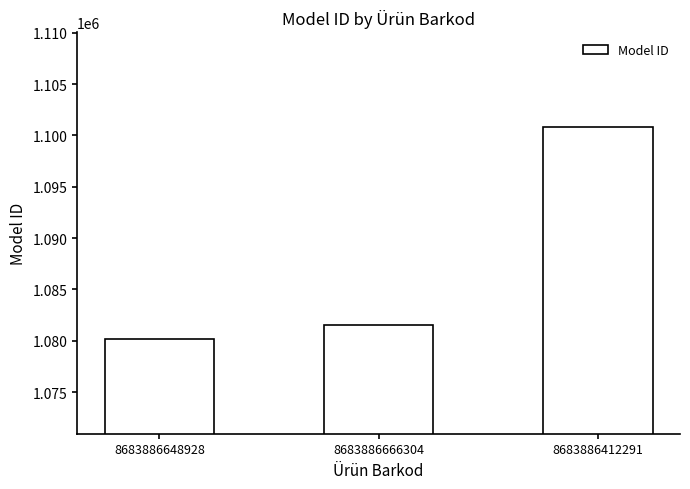

What is the value of the 1st bar from the left?

1080200